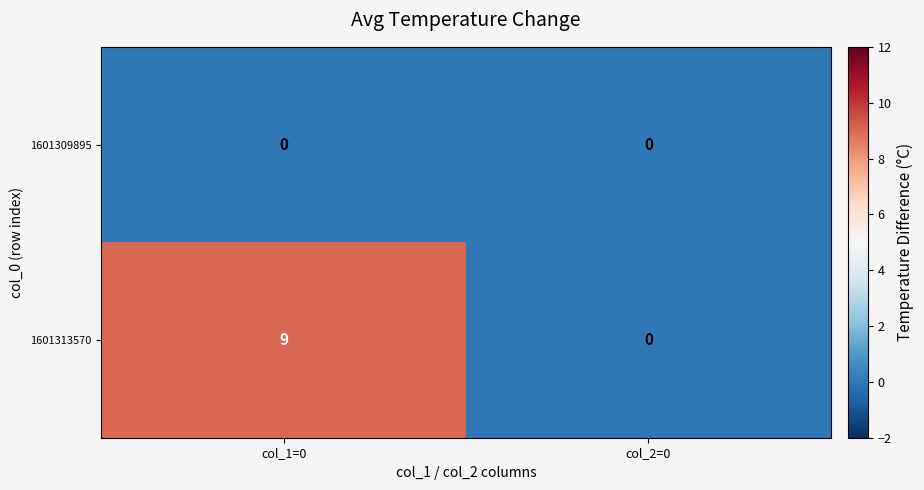

Reading right to left, what are all the values shown in this chart?

1601309895: col_2=0=0	col_1=0=0
1601313570: col_2=0=0	col_1=0=9